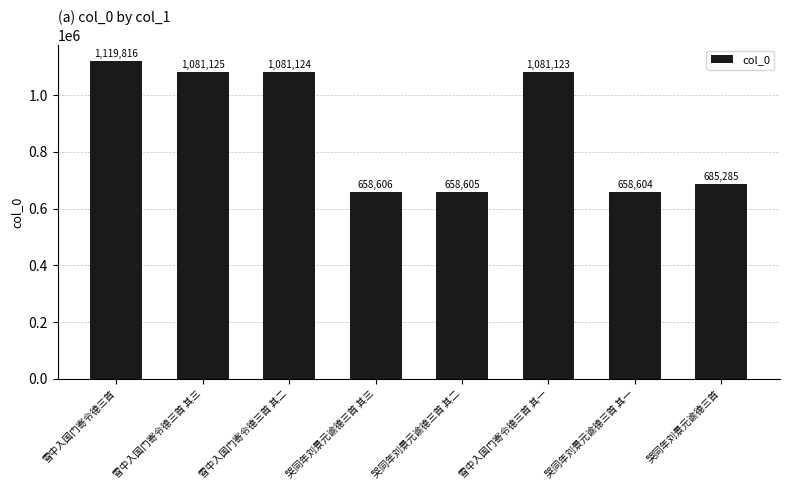

What is the average value?

878036